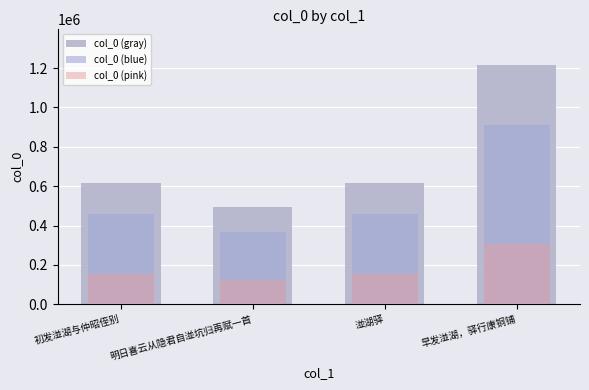

What is the sum of all col_0 (blue) values?

2200998.0